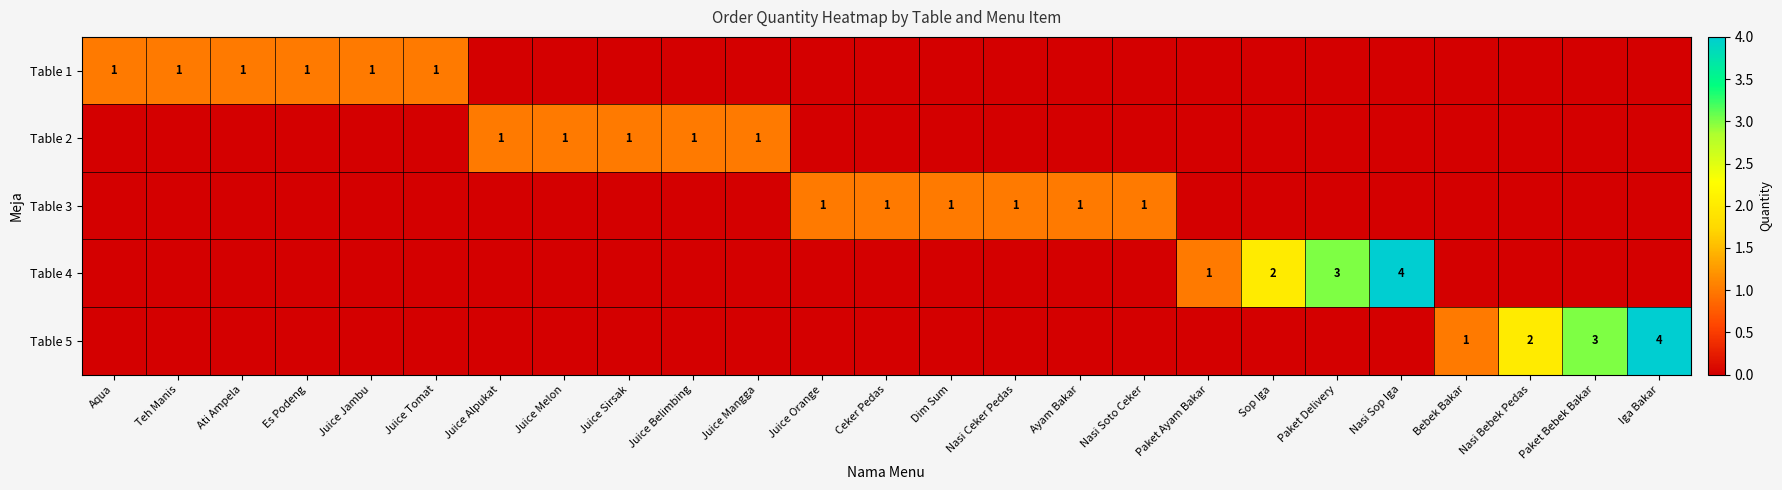

The Table 4 series shows -2 at Ayam Bakar. True or false?

False